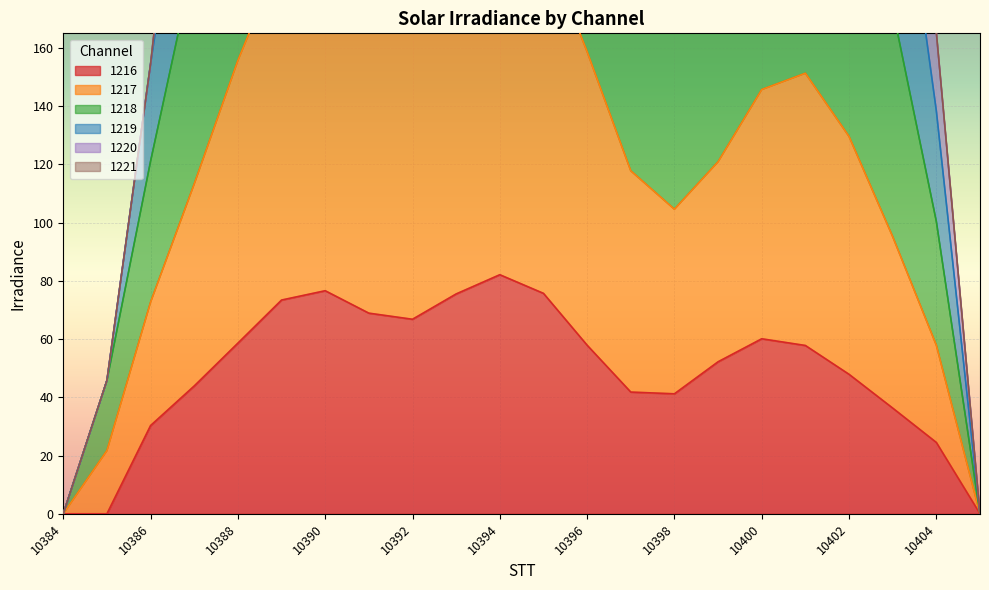

Count the number of categories in the chart.

22